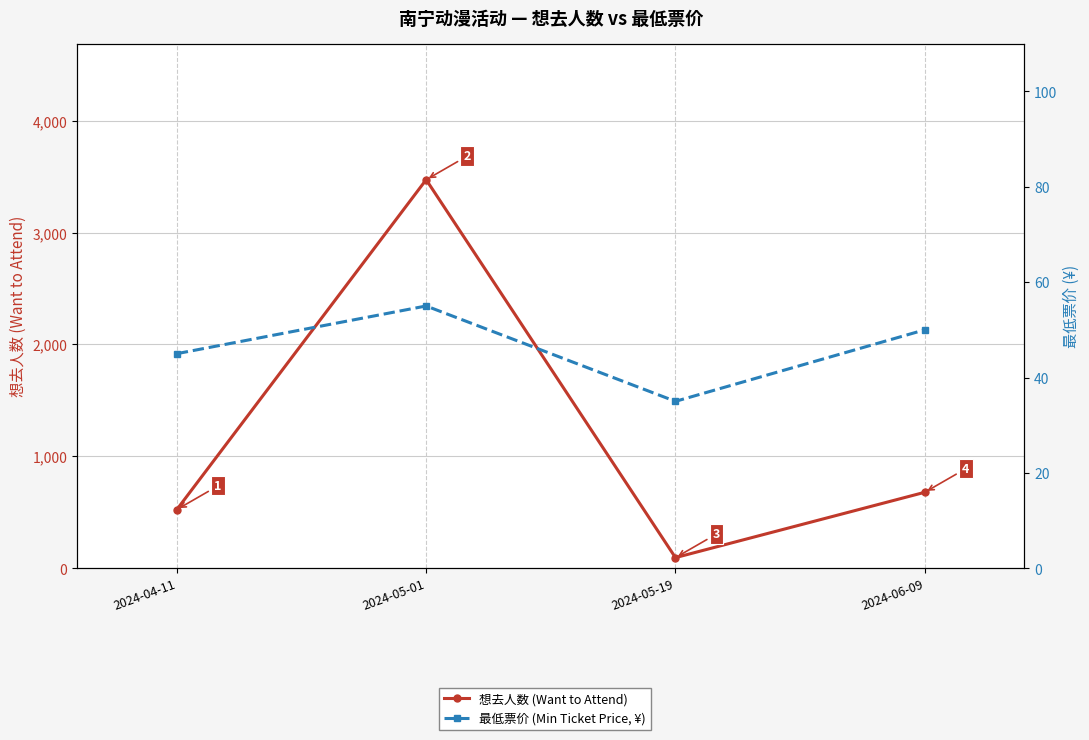

At 2024-06-09, list the series in order from smallest to largest.

最低票价 (Min Ticket Price, ¥), 想去人数 (Want to Attend)